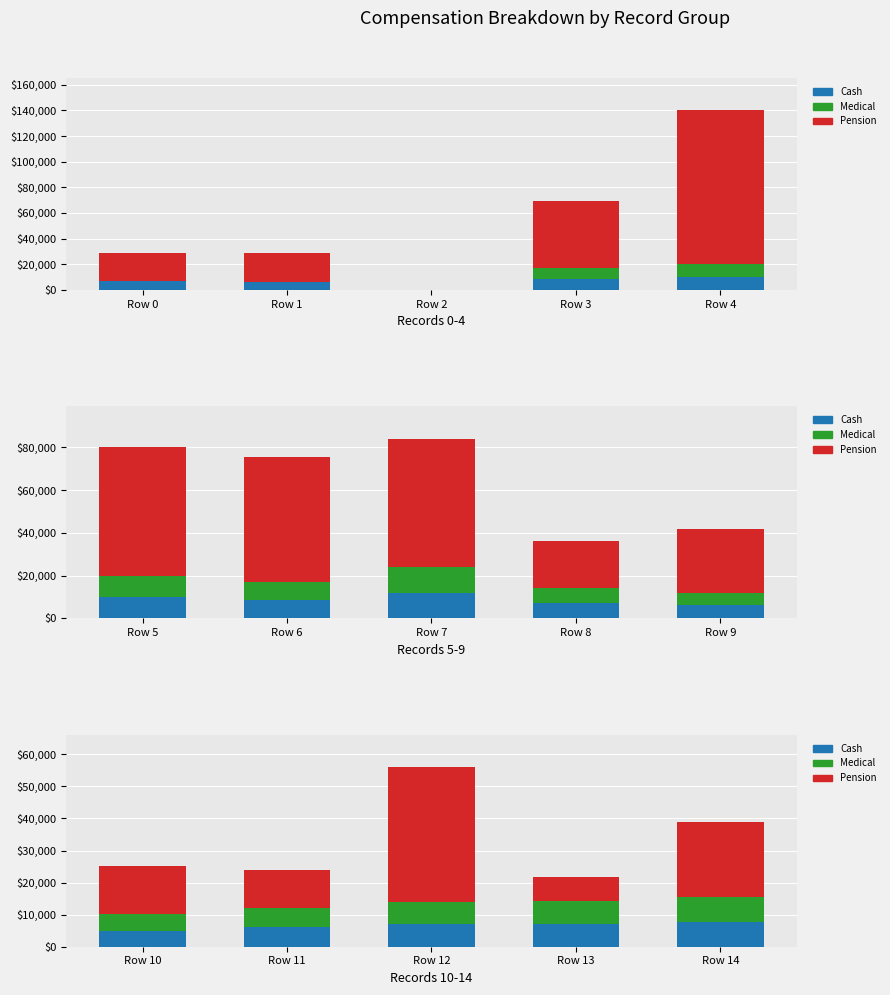

Is the value of Pension at Row 14 greater than the value of Cash at Row 13?

Yes